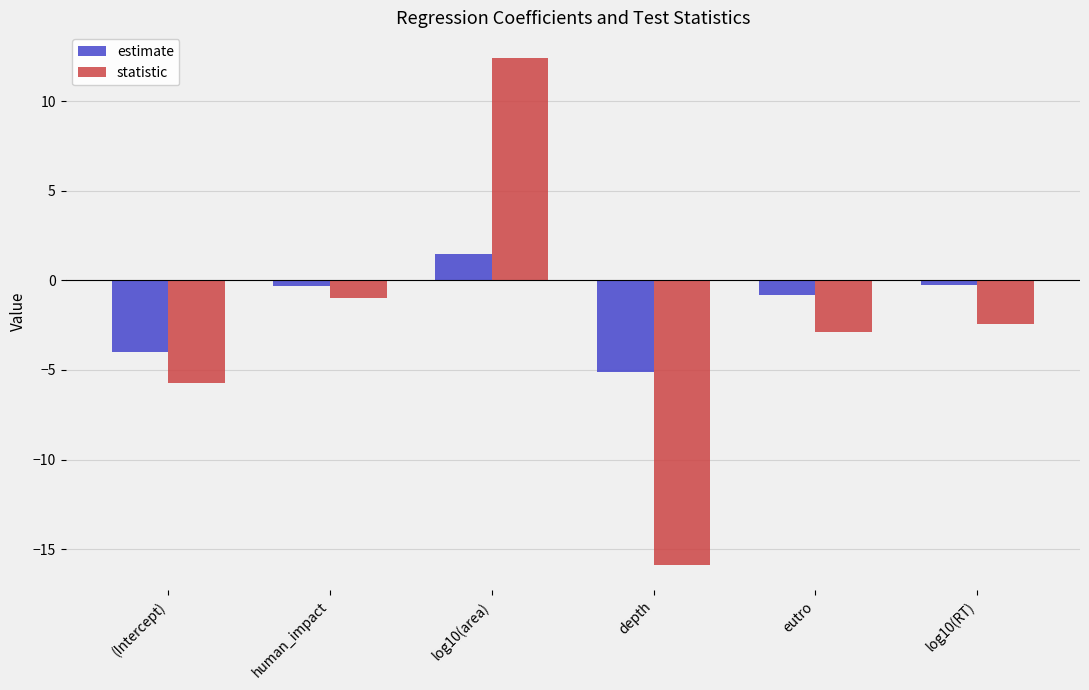

The value of estimate at depth is -5.1. True or false?

True